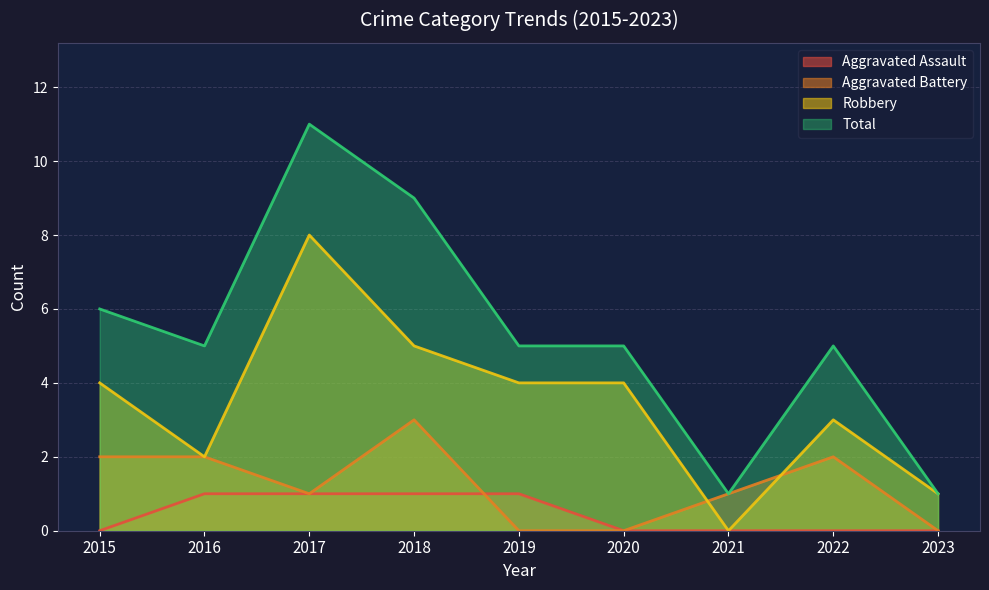

Where is Total nearest to the value 6?

2015